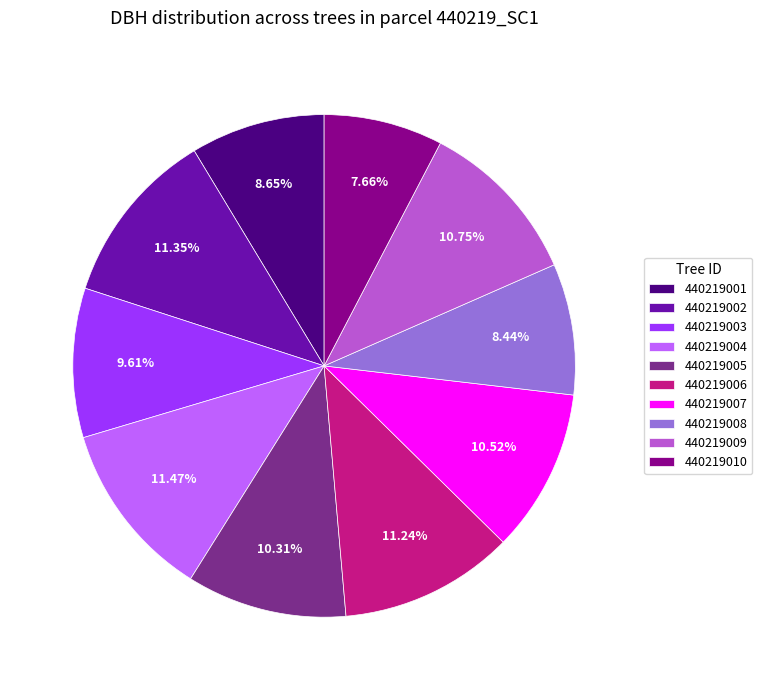

What percentage is NOT represented by 440219004?

88.5%